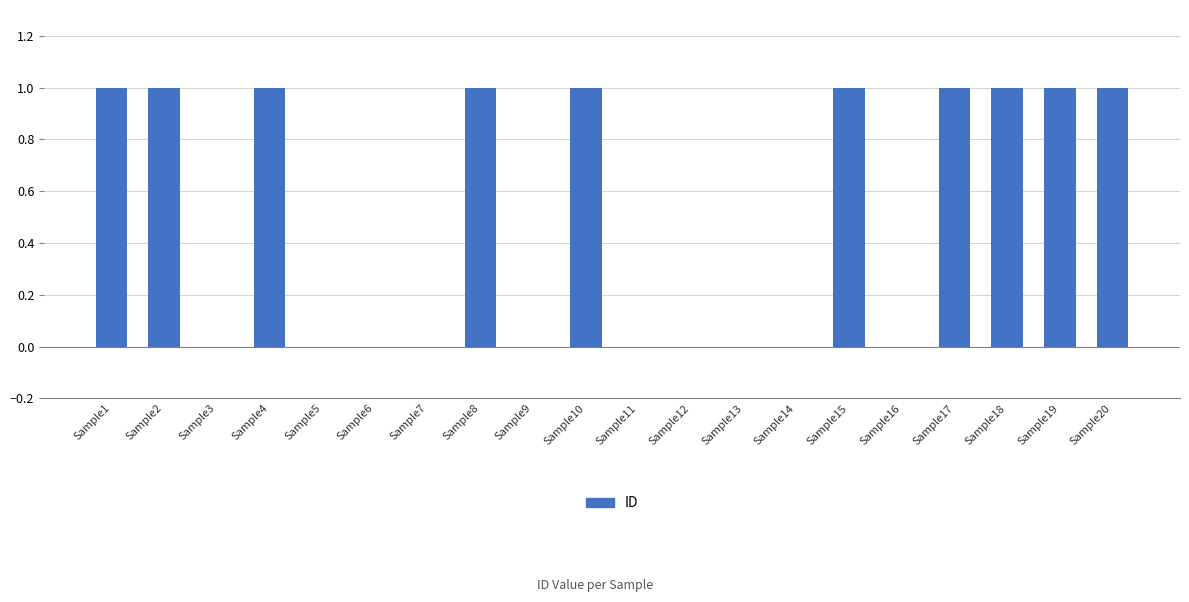

What is the sum of all values?

10